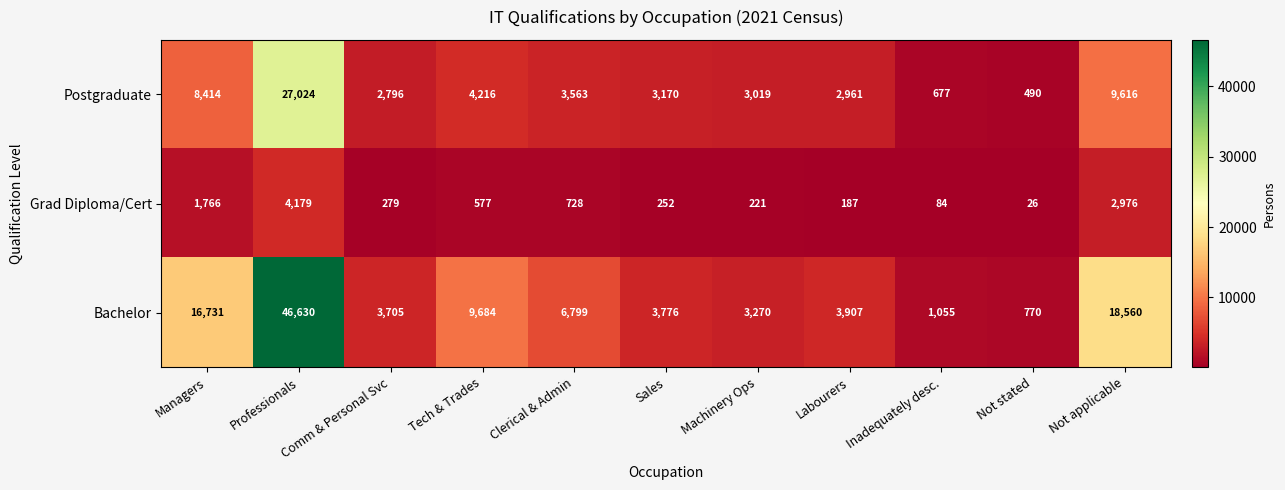

At how many categories does at least one series exceed 45758?

1